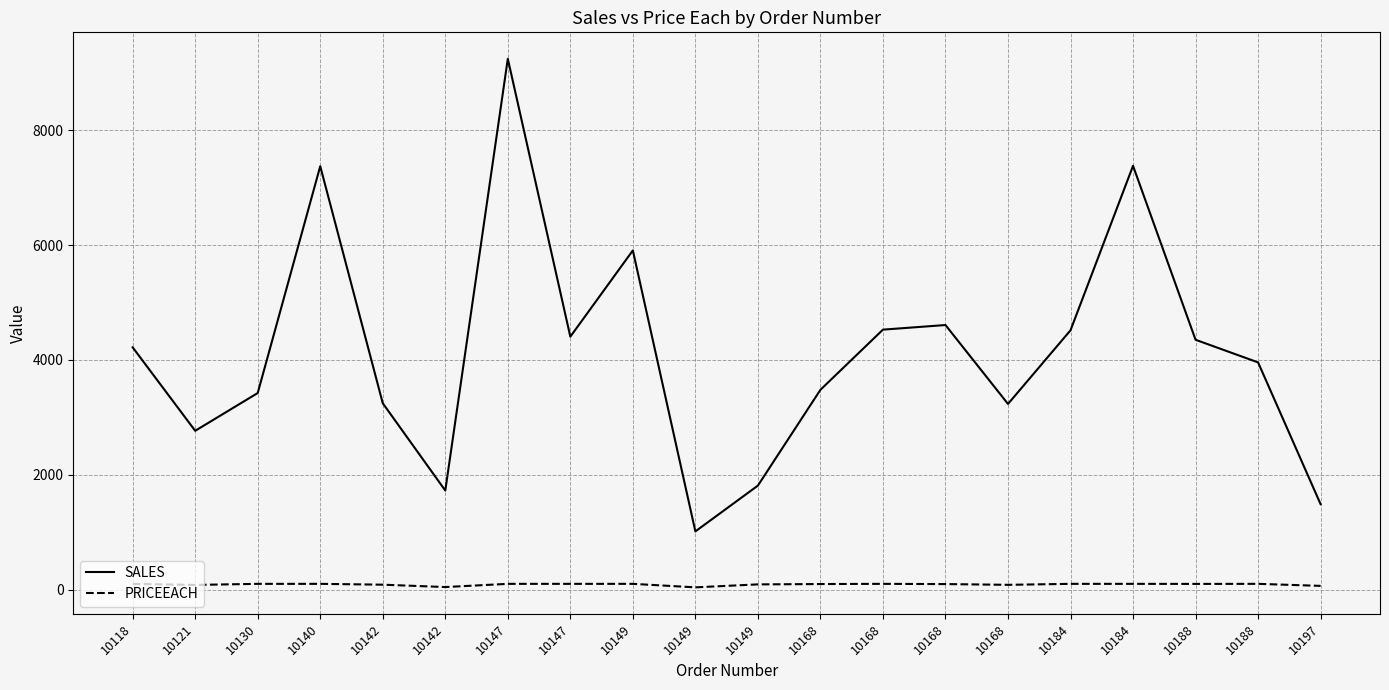

What is the average value of the SALES series?

4133.9